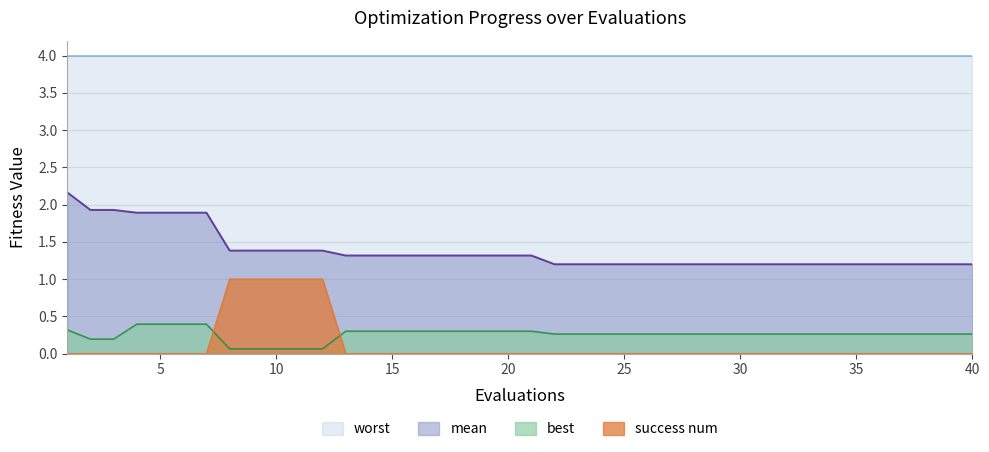

True or false: mean and success num cross at least once.

False